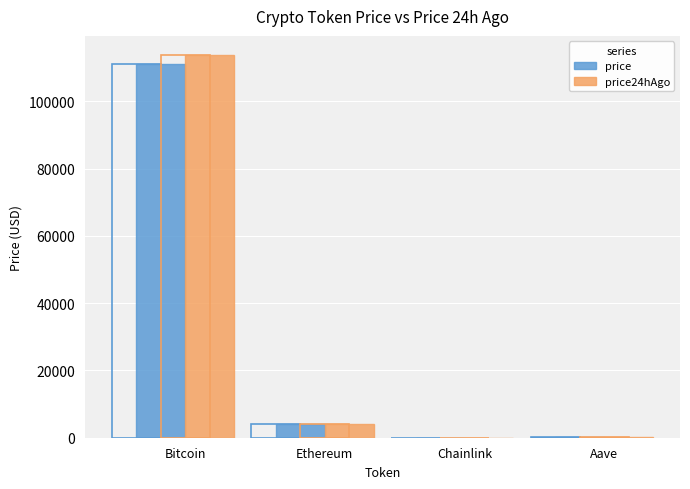

What is the label of the 3rd bar from the left?

Chainlink